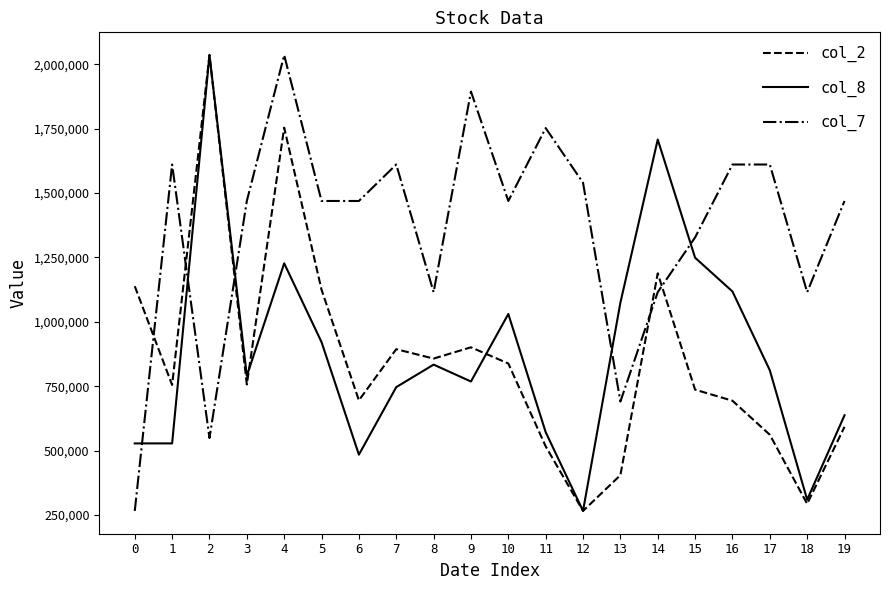

What is the maximum value shown in the chart?

2035680.0